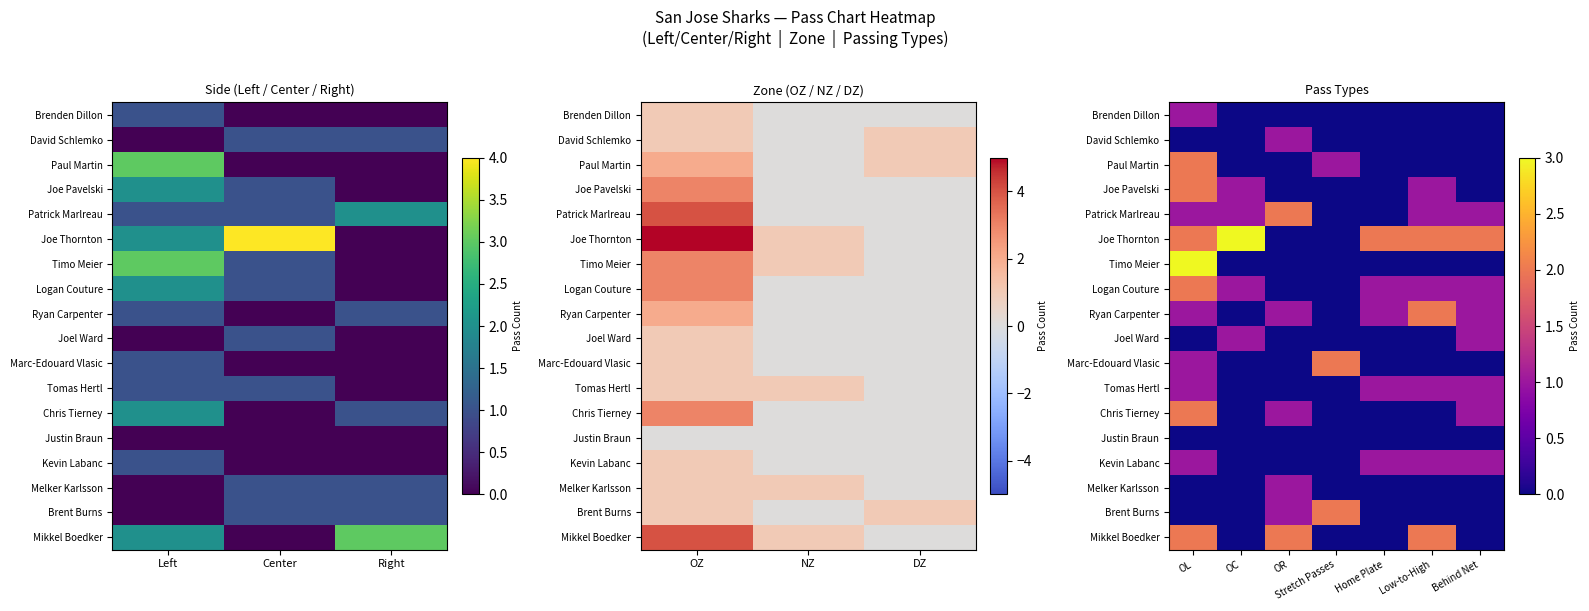

What is the approximate value of Timo Meier at OL?

3